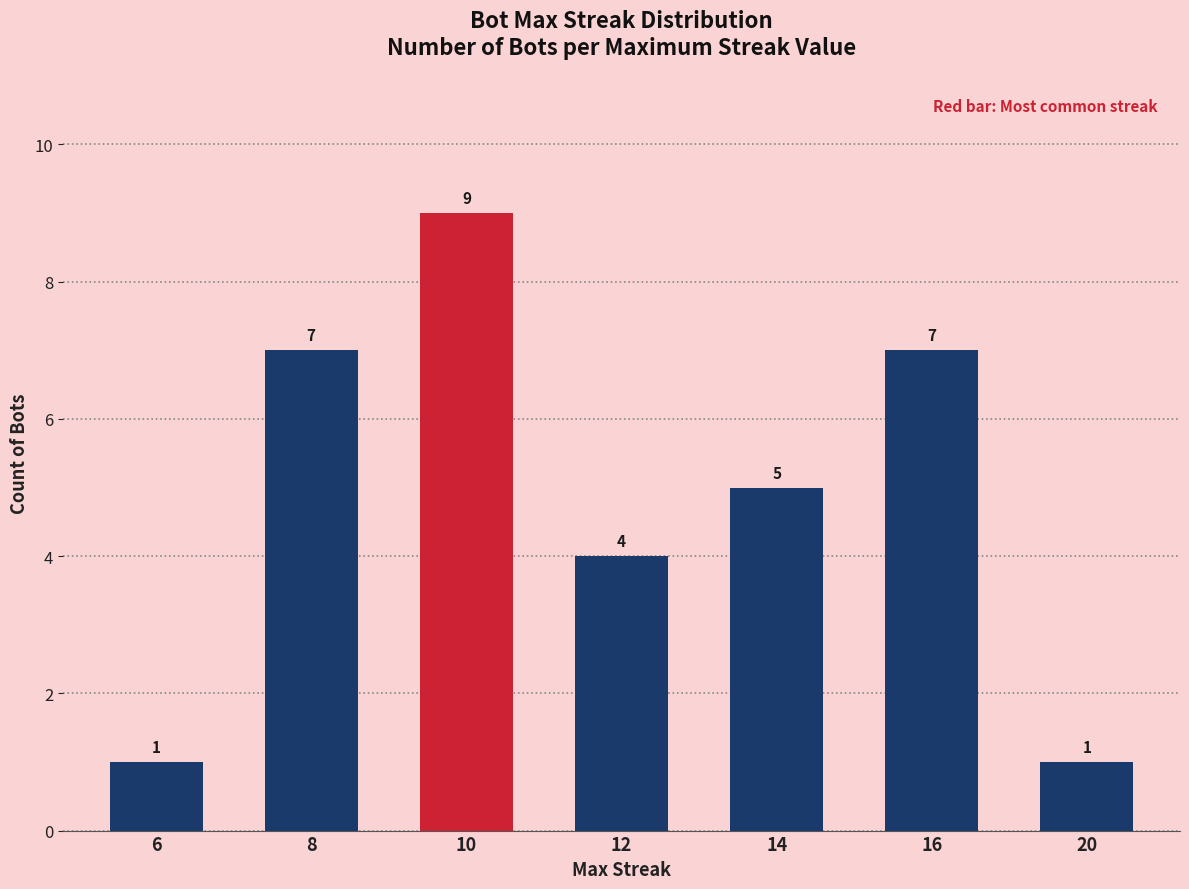

What is the ratio of the value at 12 to the value at 10?

0.4